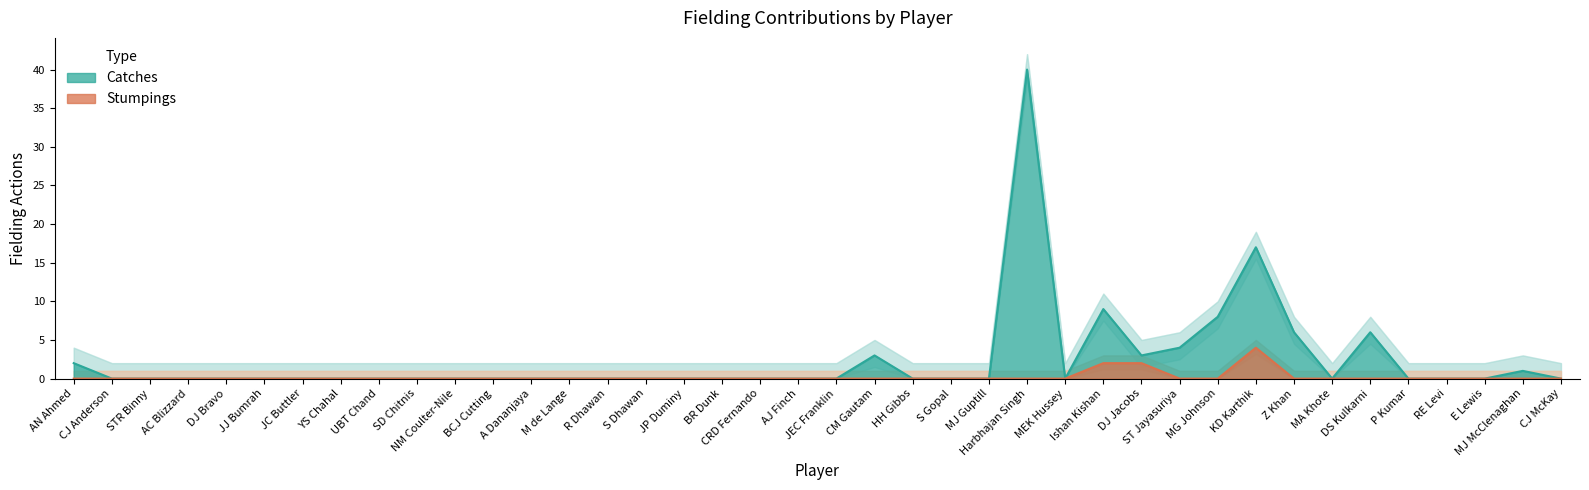

Which series has the largest range (max minus min)?

Catches